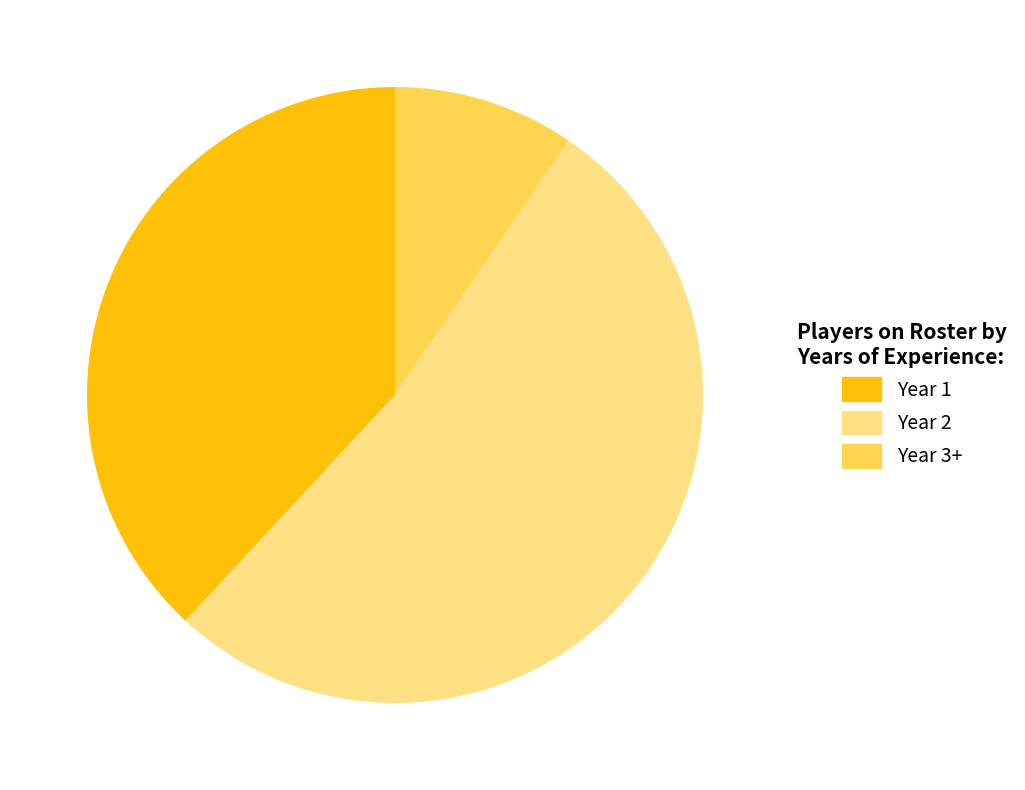

To the nearest percent, what percentage of the pie is Year 3+?

10%